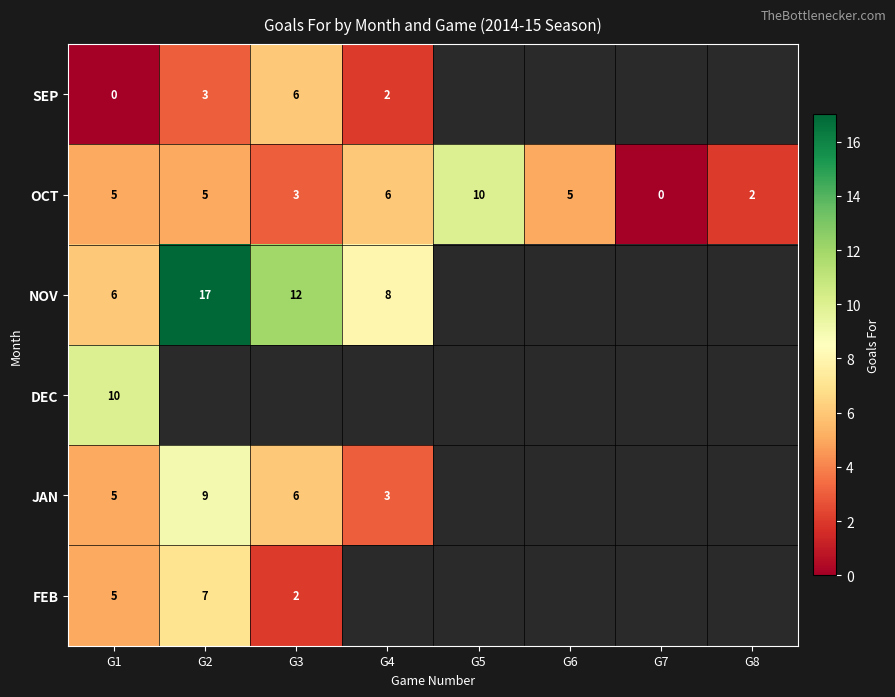

What is the spread (max minus min) of values at G1?

10